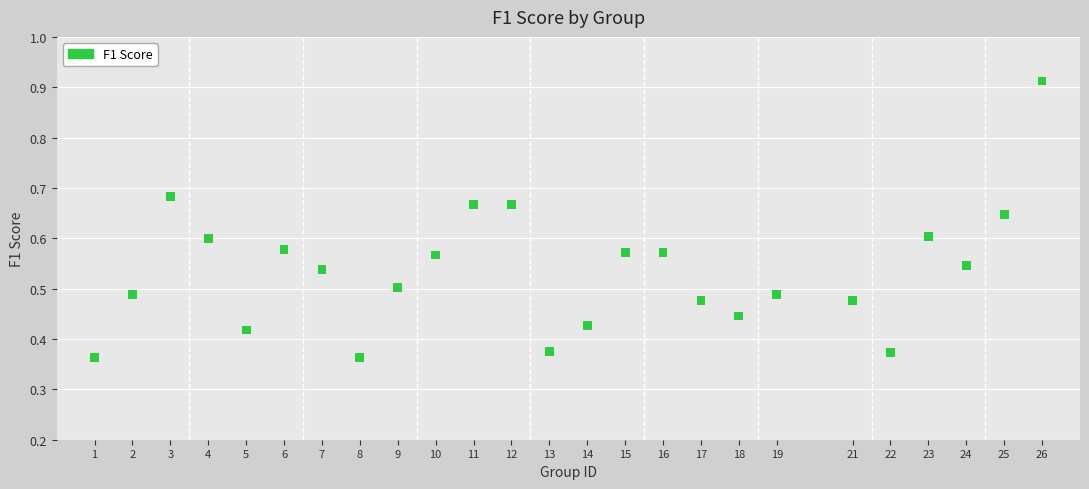

What is the range of X values (max minus min)?

25.0